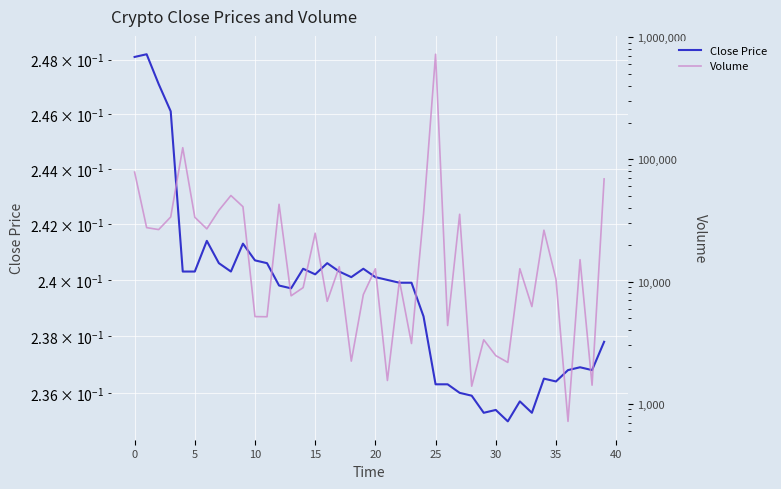

How many interior local peaks does the Volume series have?

13